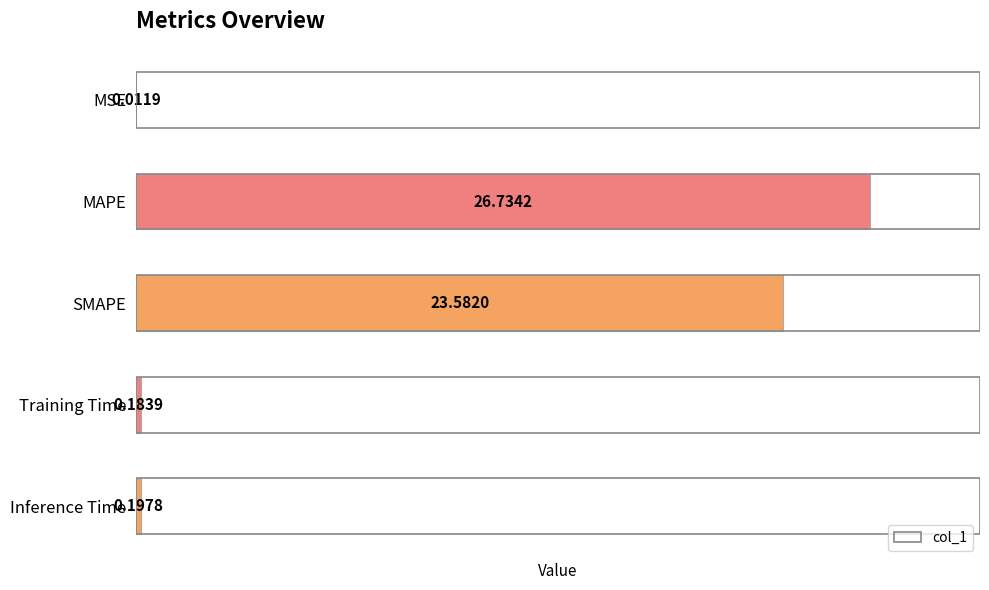

Approximately how many times larger is the value at SMAPE compared to MAPE?

0.9